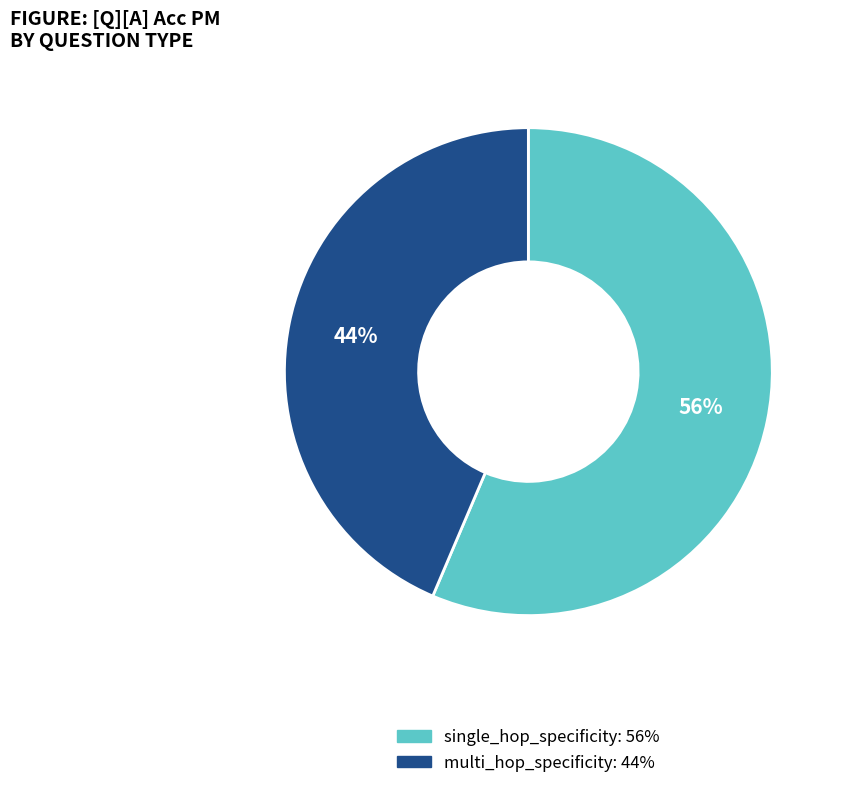

Rank the categories by value from lowest to highest.

multi_hop_specificity, single_hop_specificity